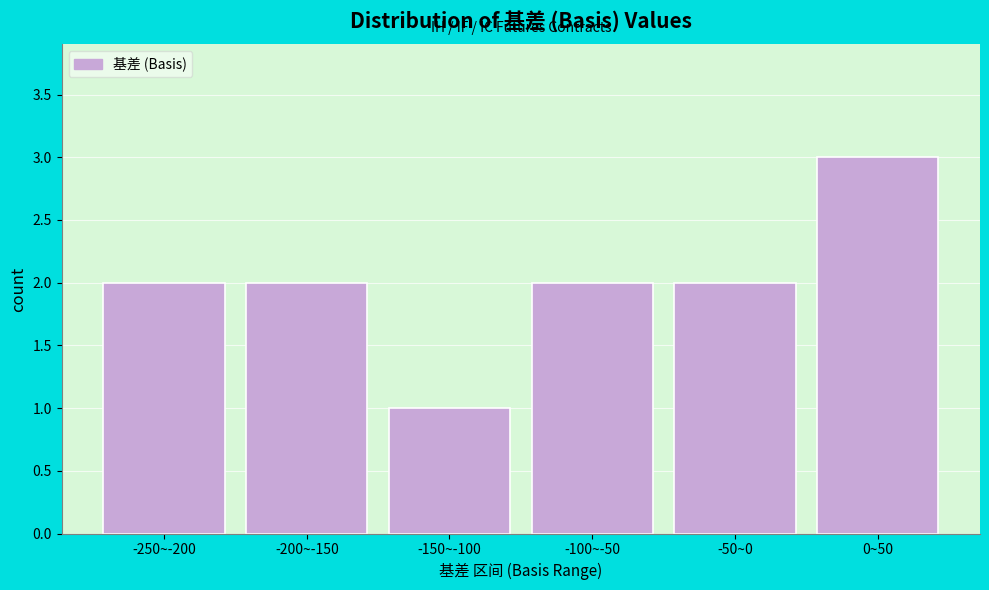

Reading right to left, extract all data points from this chart.

3	2	2	1	2	2